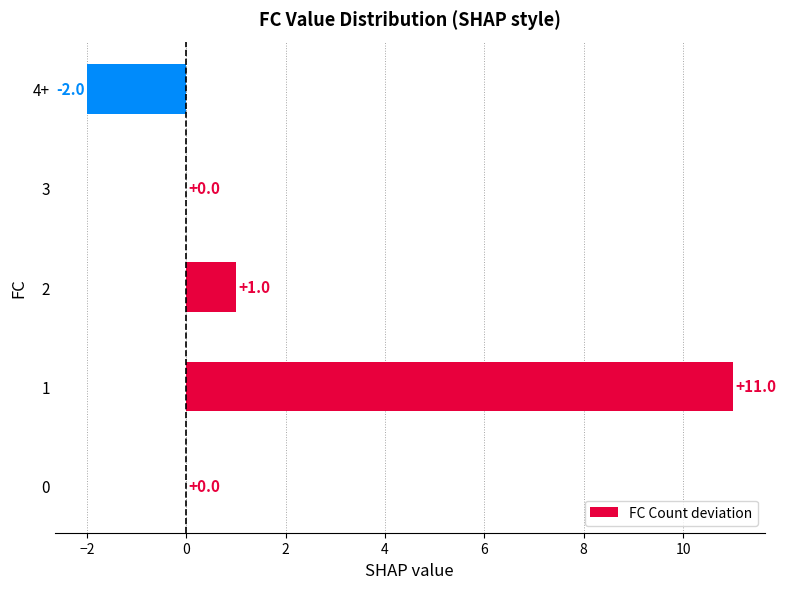

The value at 1 is 11. True or false?

True